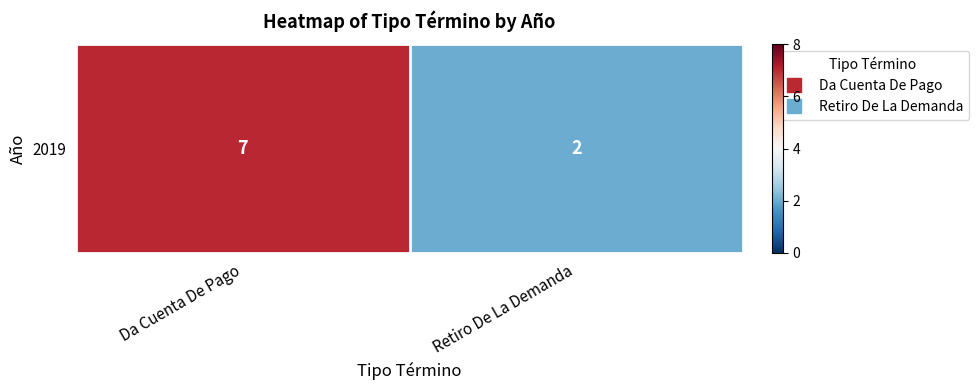

At which category does the chart reach its minimum across all series?

Retiro De La Demanda